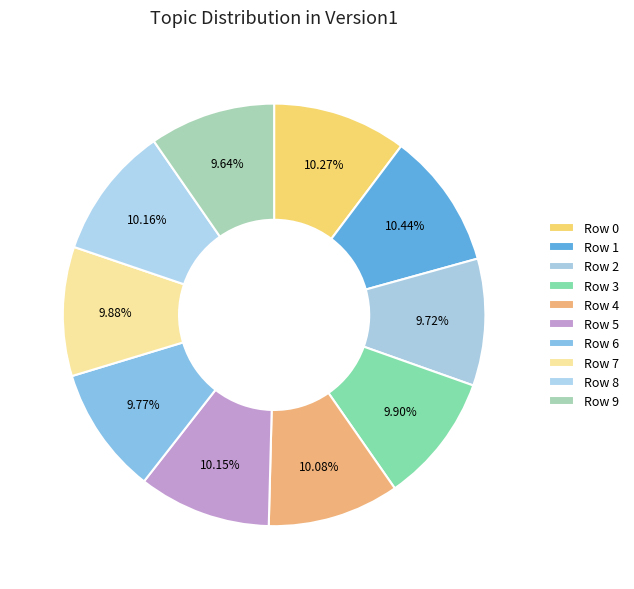

Combined, what portion of the pie is Row 6 and Row 1?

20.2%